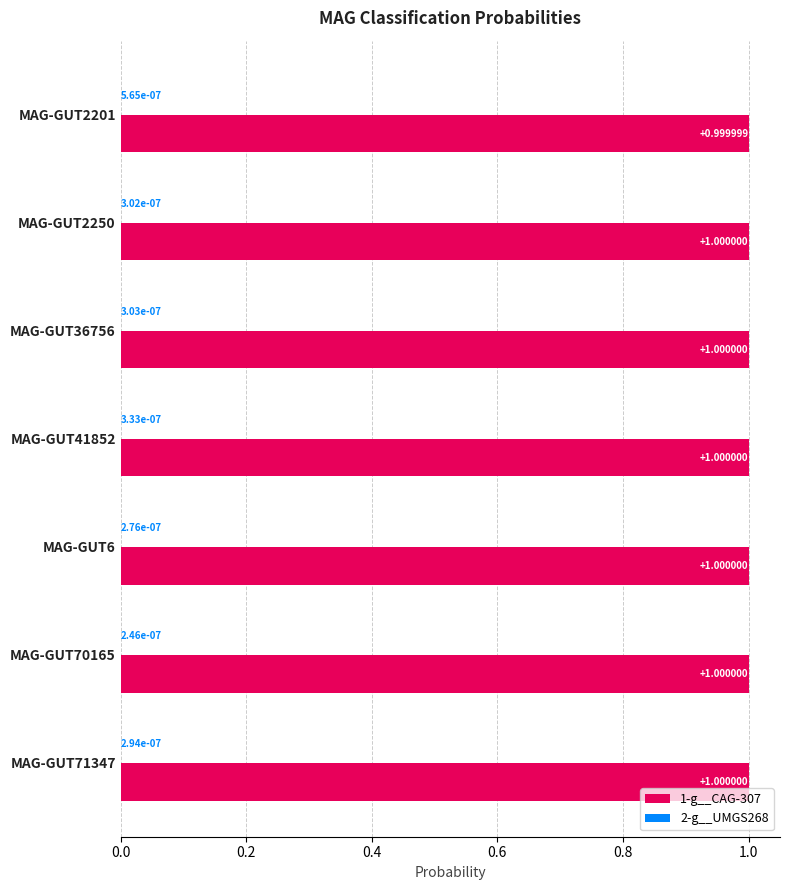

What is the sum of all 1-g__CAG-307 values?

7.0